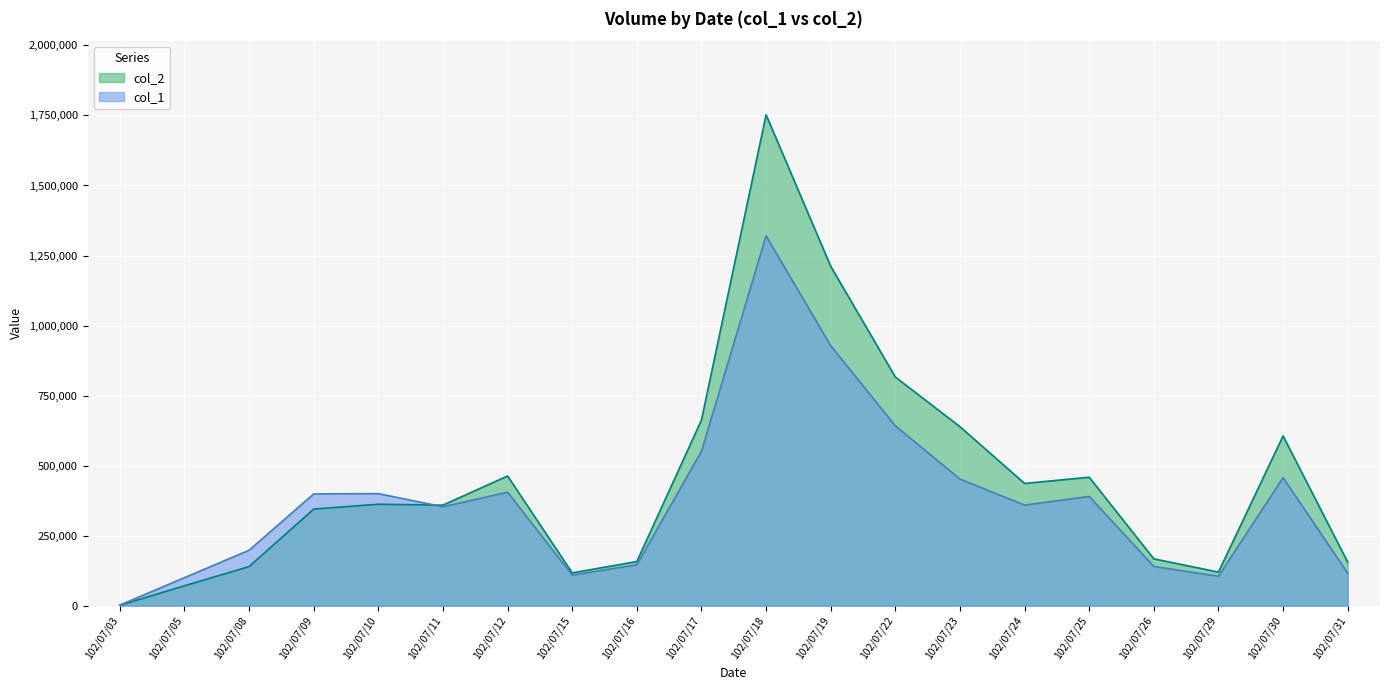

True or false: col_1 has more than 0 points higher than both neighbors.

True